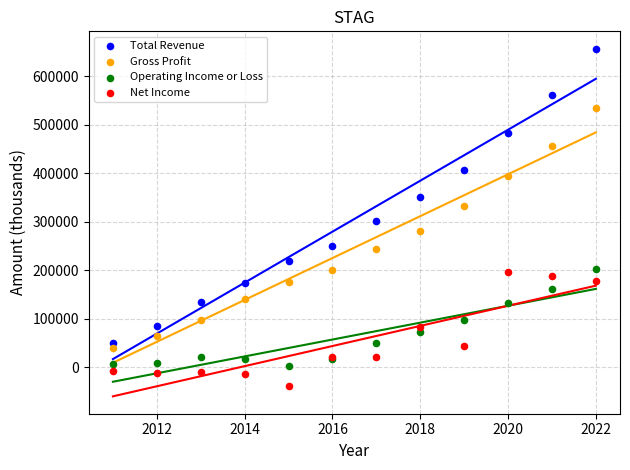

Across all series, what Y value is closest to 309350?

301100